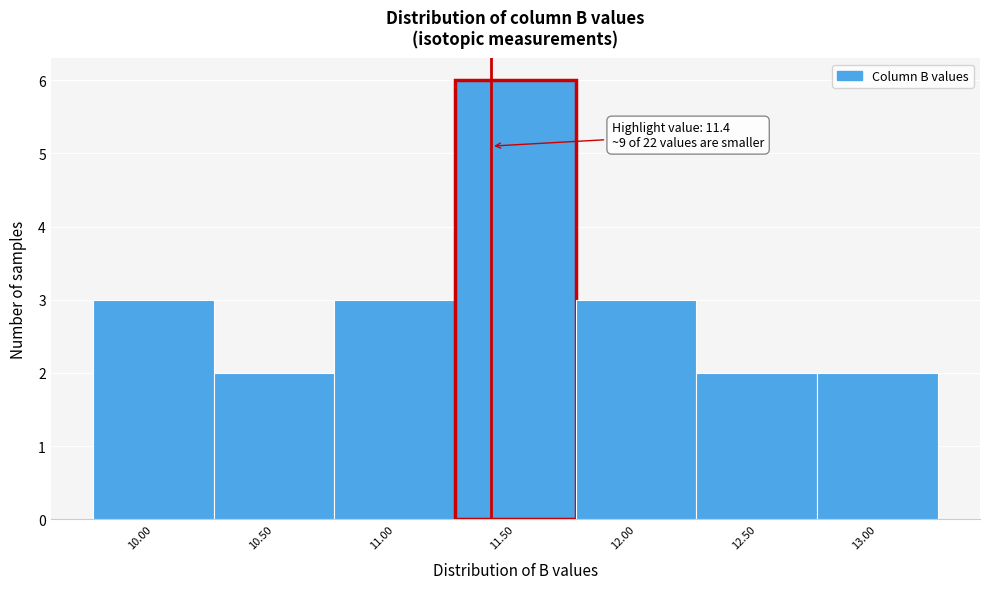

Over which range of the x-axis is the bar tallest?

11.25 to 11.75